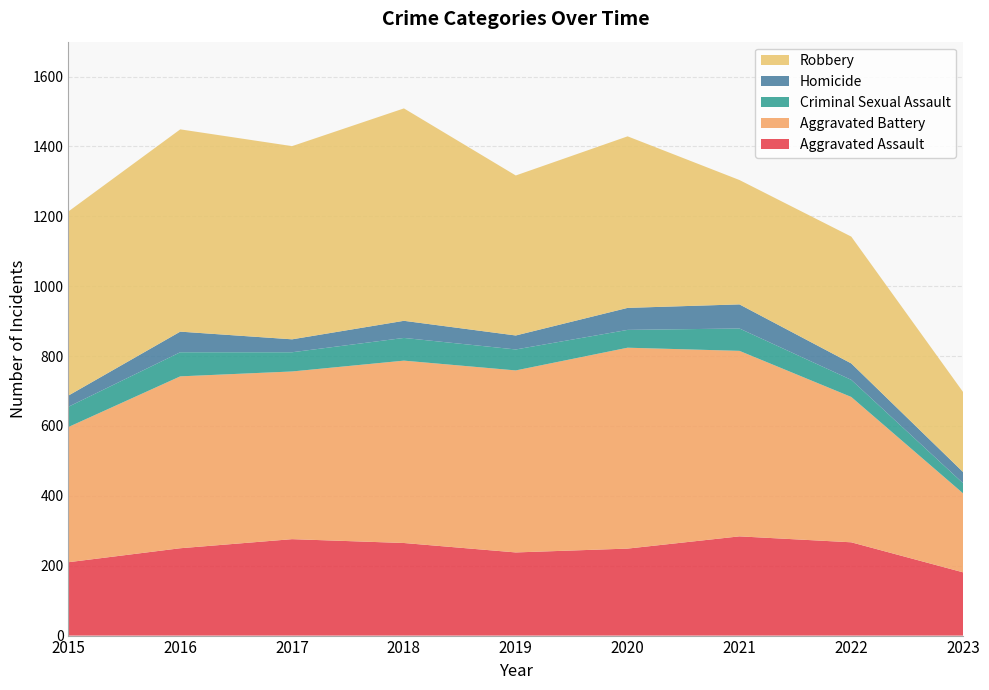

Reading left to right, extract all data points from this chart.

Aggravated Assault: 2015=210	2016=250	2017=276	2018=265	2019=238	2020=249	2021=284	2022=267	2023=181
Aggravated Battery: 2015=387	2016=492	2017=480	2018=522	2019=521	2020=575	2021=531	2022=416	2023=226
Criminal Sexual Assault: 2015=58	2016=69	2017=55	2018=65	2019=60	2020=51	2021=64	2022=49	2023=29
Homicide: 2015=32	2016=59	2017=37	2018=49	2019=40	2020=63	2021=69	2022=47	2023=32
Robbery: 2015=527	2016=579	2017=553	2018=608	2019=458	2020=491	2021=356	2022=363	2023=229